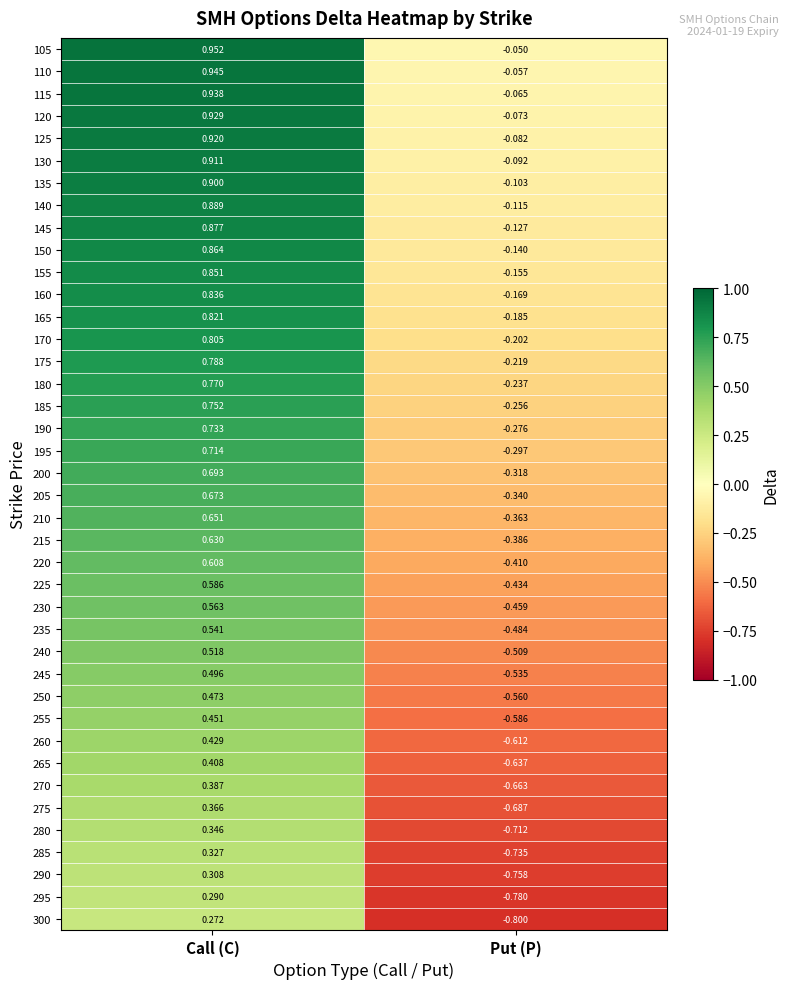

Rank the series at Call (C) from highest to lowest value.

105, 110, 115, 120, 125, 130, 135, 140, 145, 150, 155, 160, 165, 170, 175, 180, 185, 190, 195, 200, 205, 210, 215, 220, 225, 230, 235, 240, 245, 250, 255, 260, 265, 270, 275, 280, 285, 290, 295, 300